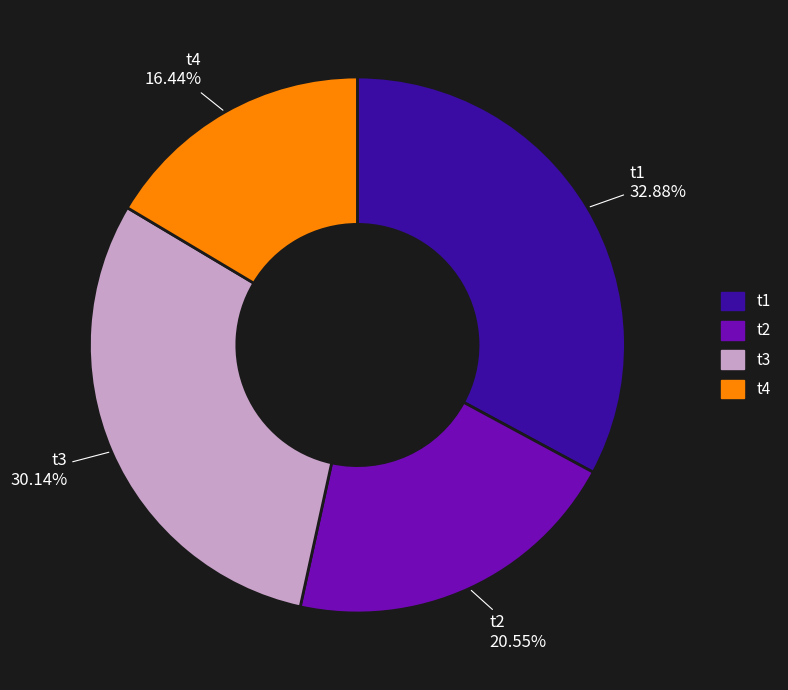

How many slices are in this pie chart?

4